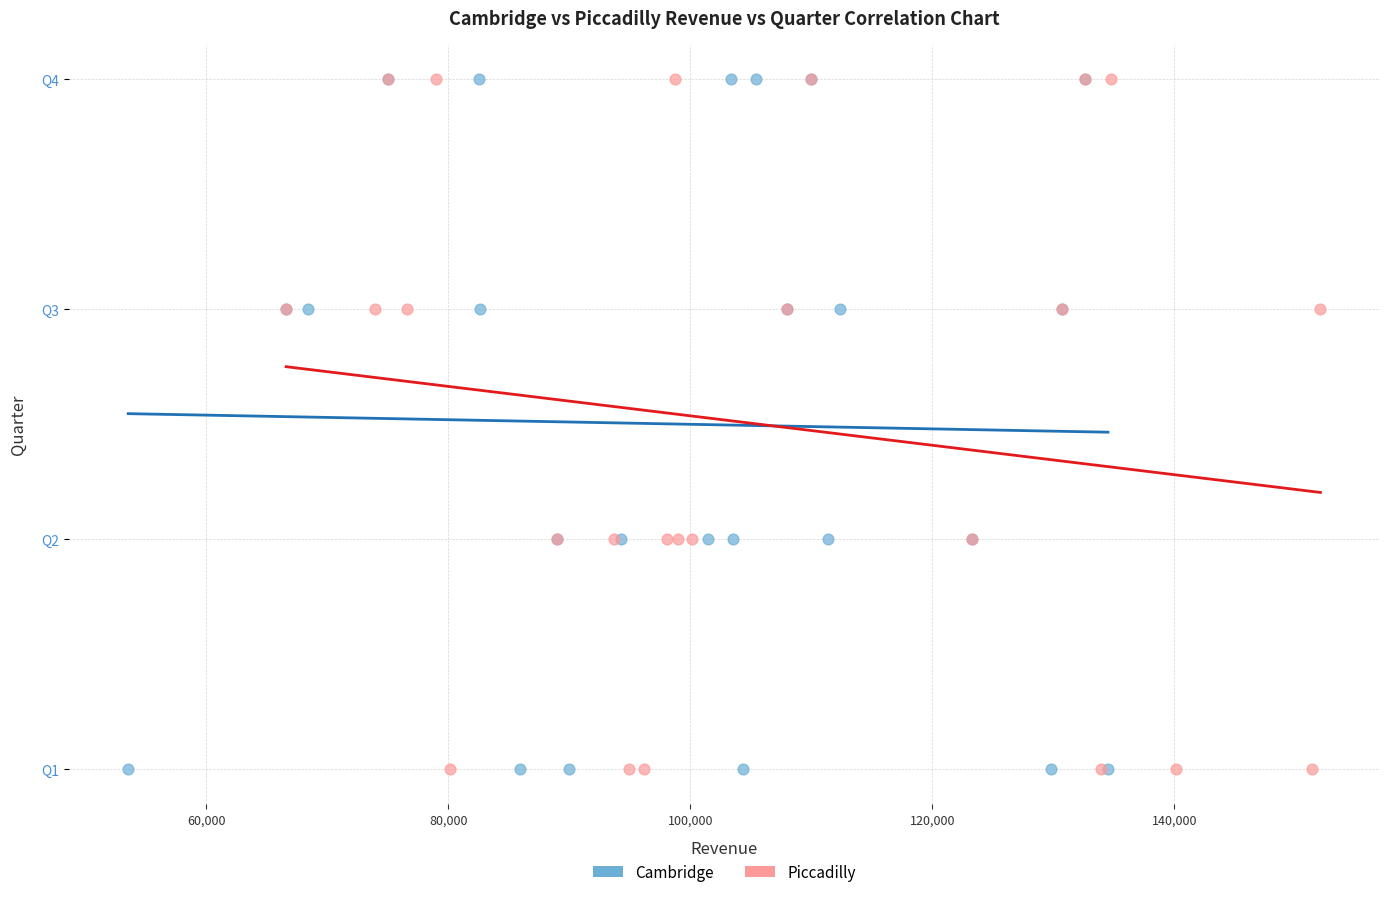

What are all the series names shown in the legend?

Cambridge, Piccadilly